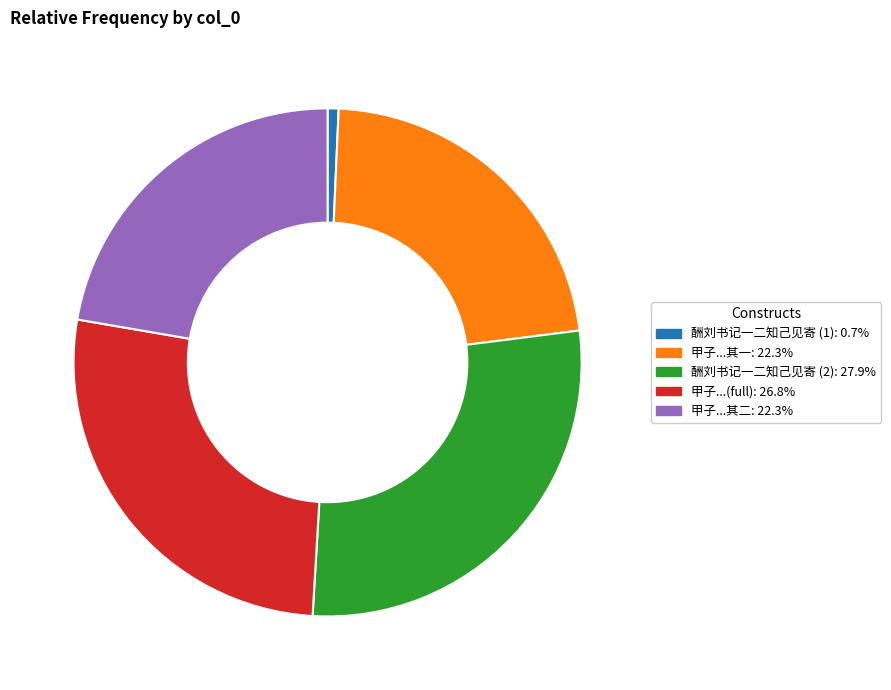

Does any single category account for the majority?

No